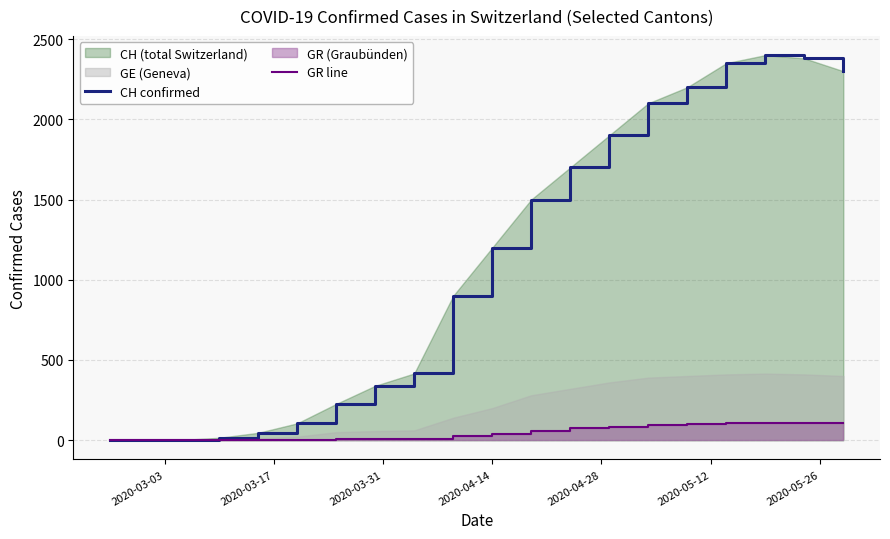

Does the chart have visible grid lines?

Yes